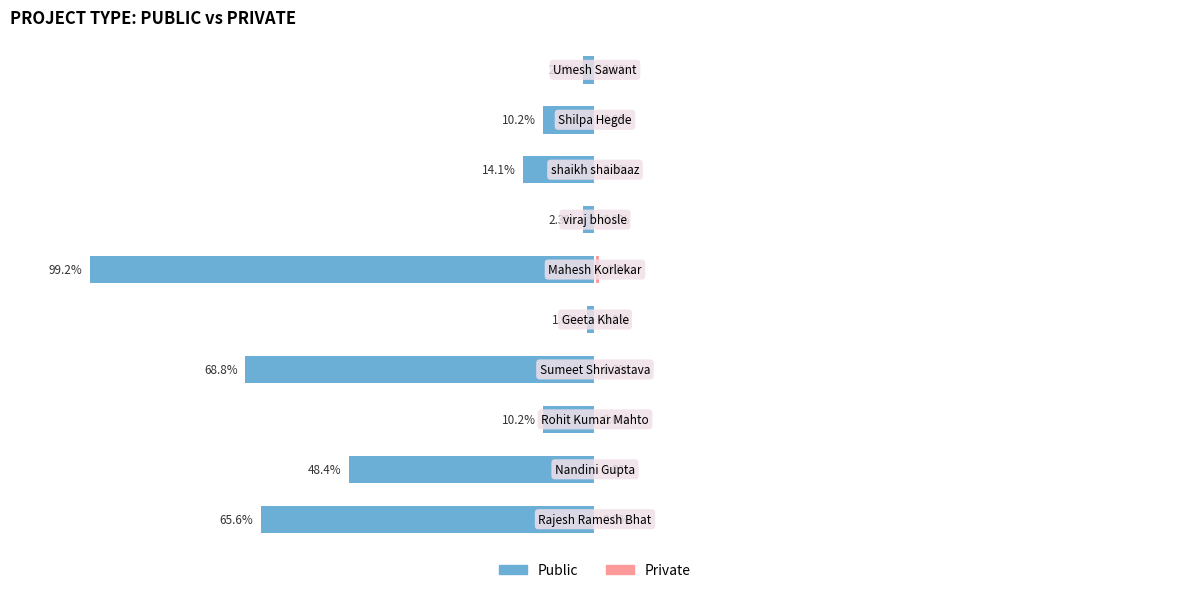

Does the chart contain stacked bars?

No